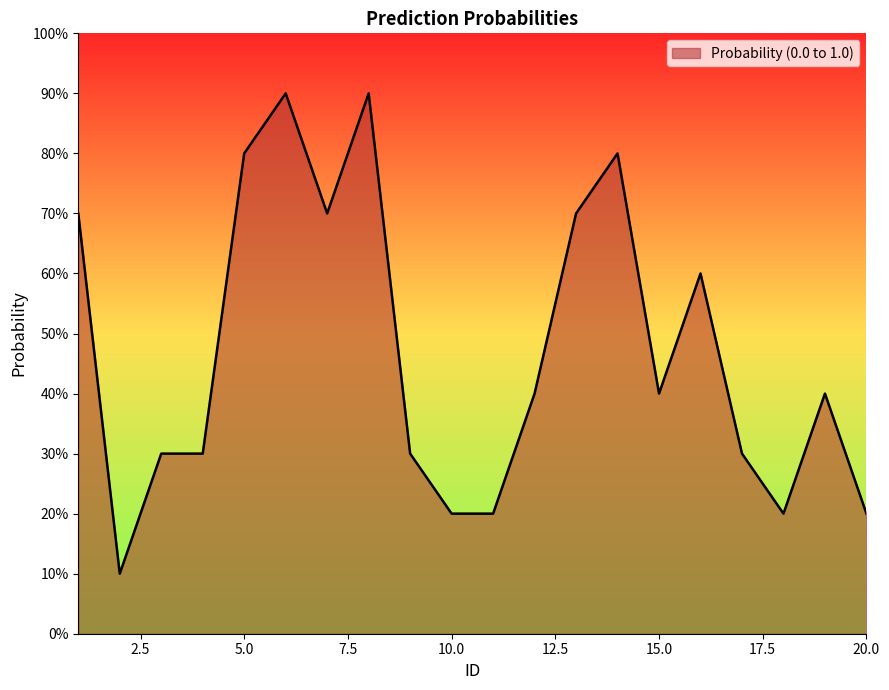

Where is the first local minimum?

2